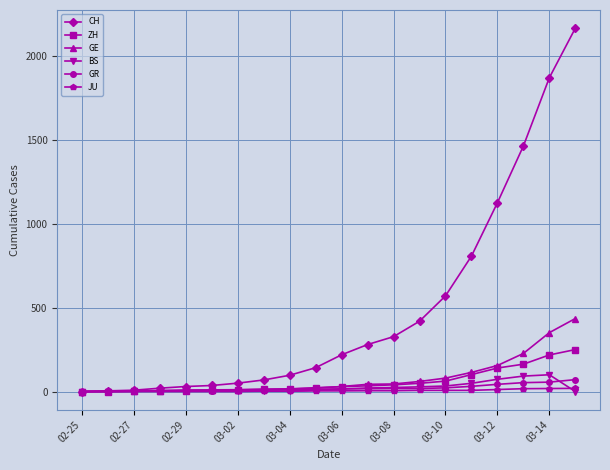

At how many categories does at least one series exceed 1282?

3